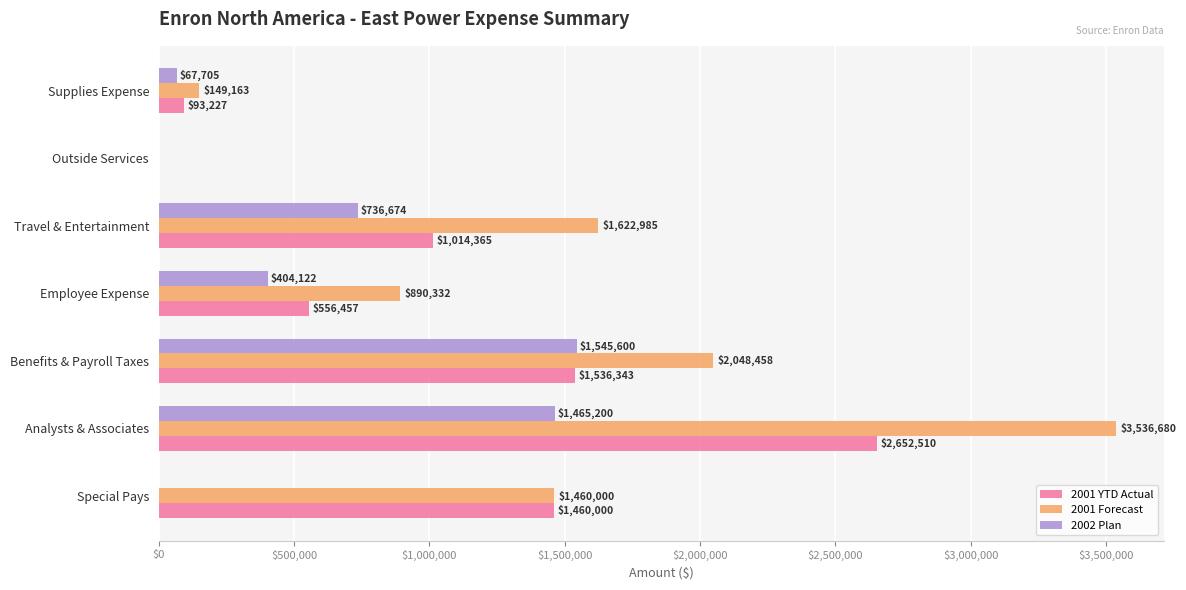

At which label is 2001 Forecast closest to 1768340?

Travel & Entertainment